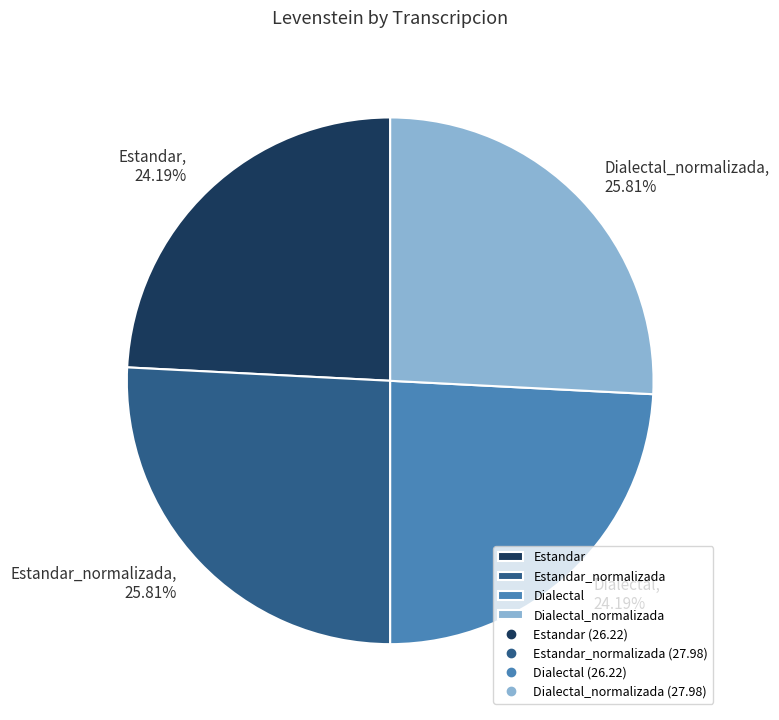

To the nearest percent, what percentage of the pie is Dialectal_normalizada?

26%